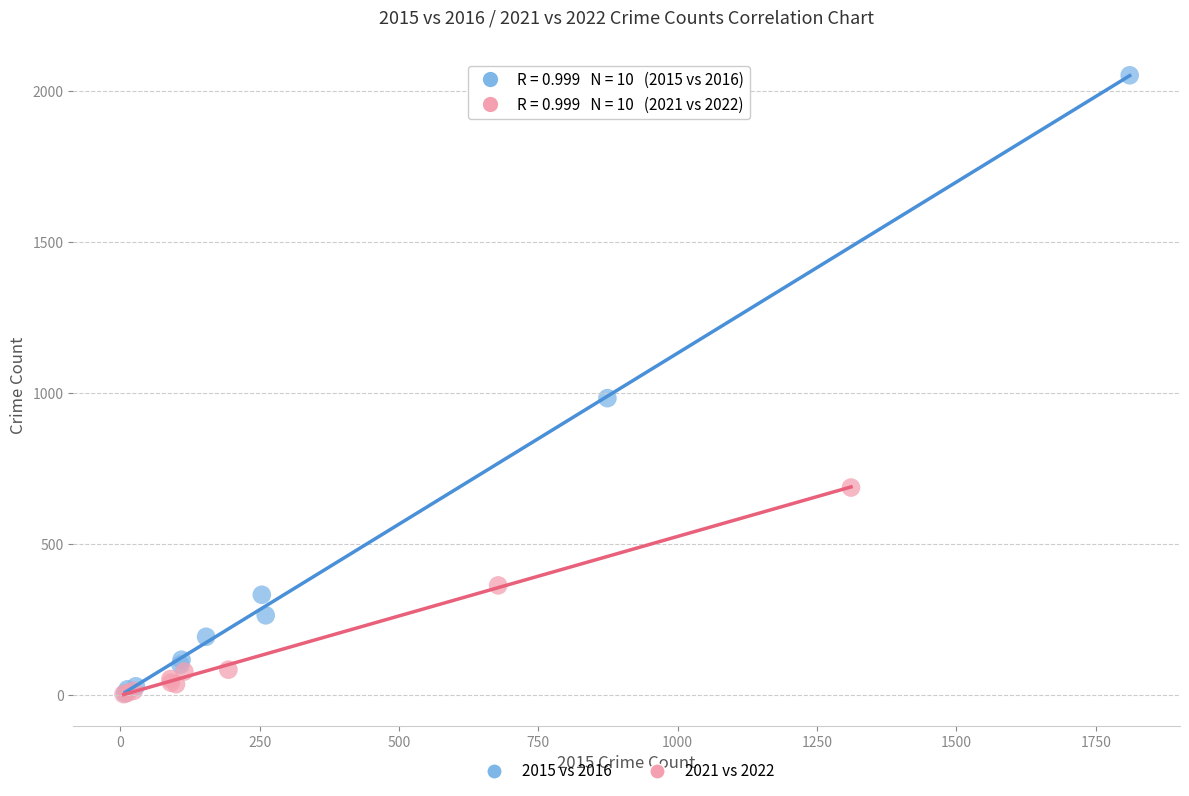

Which series contains the highest Y value?

2015 vs 2016